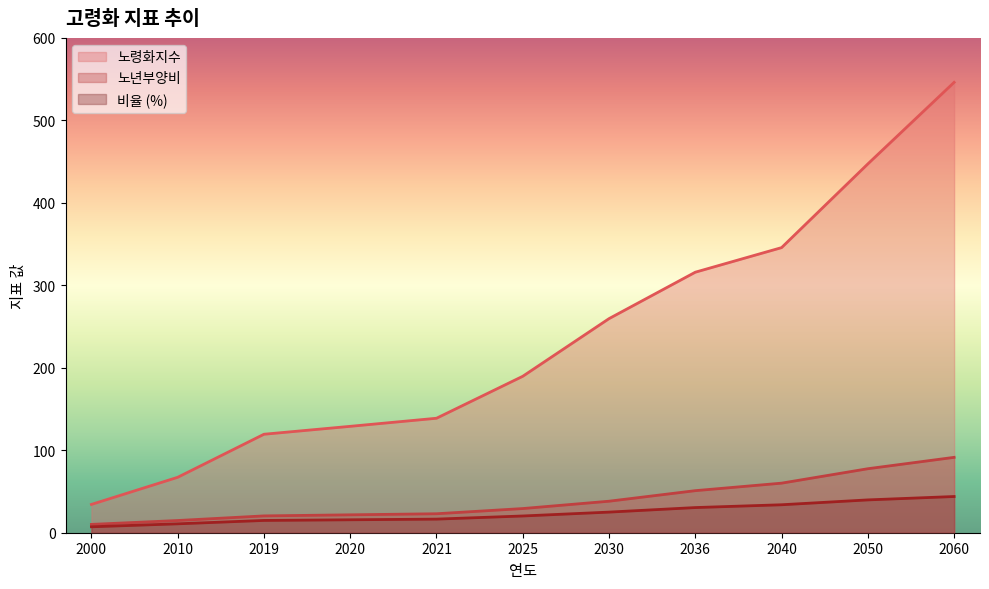

Rank the categories by 비율 value from lowest to highest.

2000, 2010, 2019, 2020, 2021, 2025, 2030, 2036, 2040, 2050, 2060